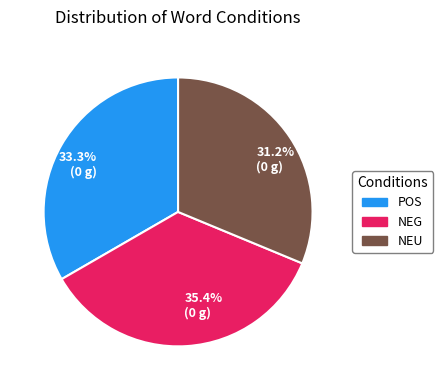

Does 33.3% (0 g) represent more than half of the total?

No